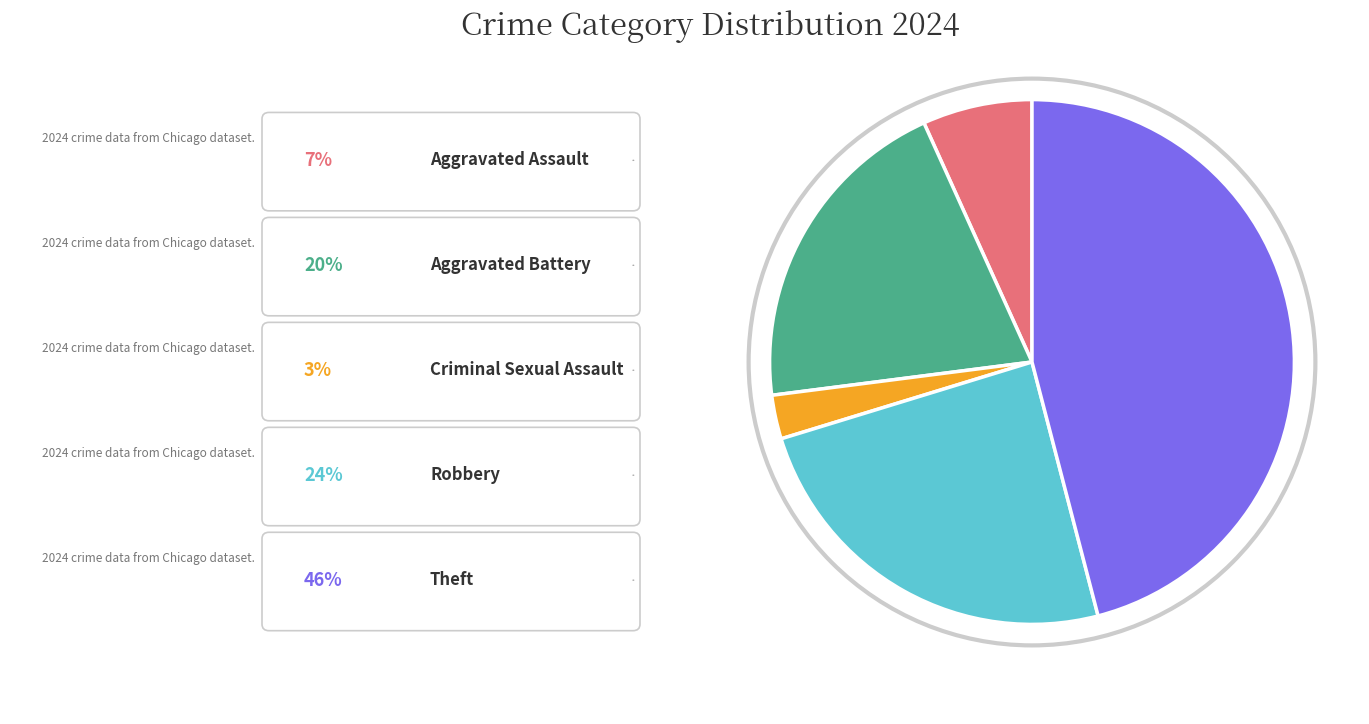

Is there a majority slice in this chart?

No